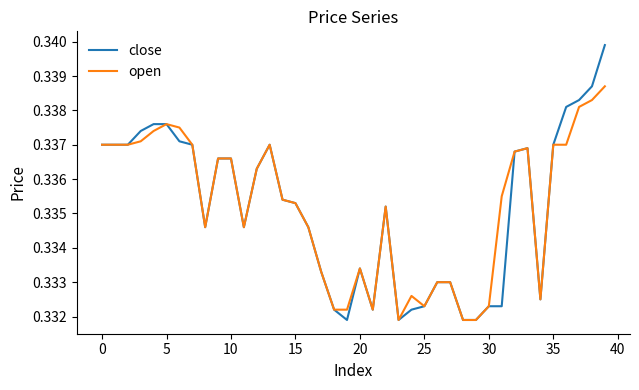

Which series has the widest spread of values?

close